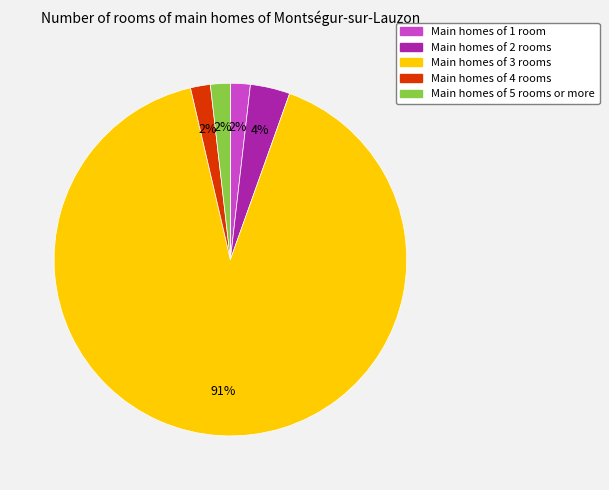

Is there a majority slice in this chart?

Yes